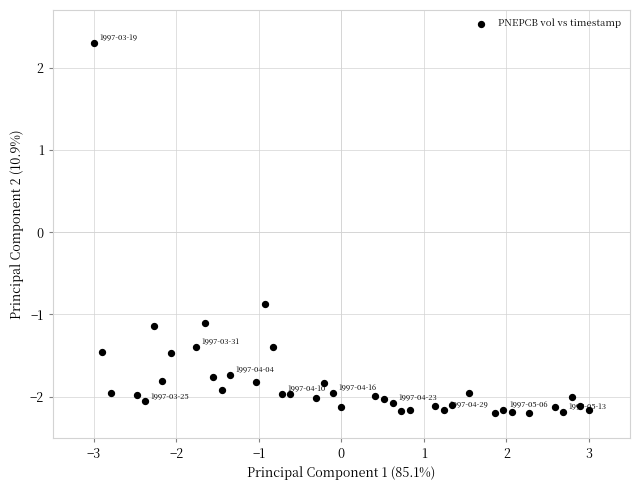

What Y value in the scatter plot is closest to 0?

-0.9